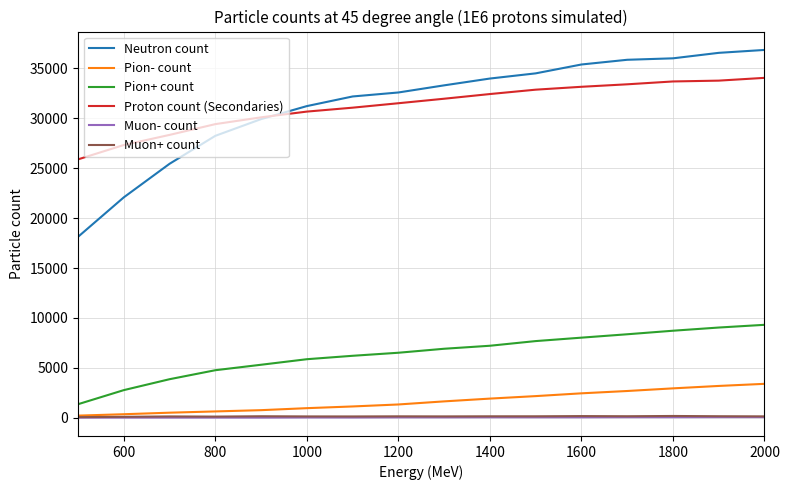

What is the minimum value for Proton count (Secondaries)?

25888